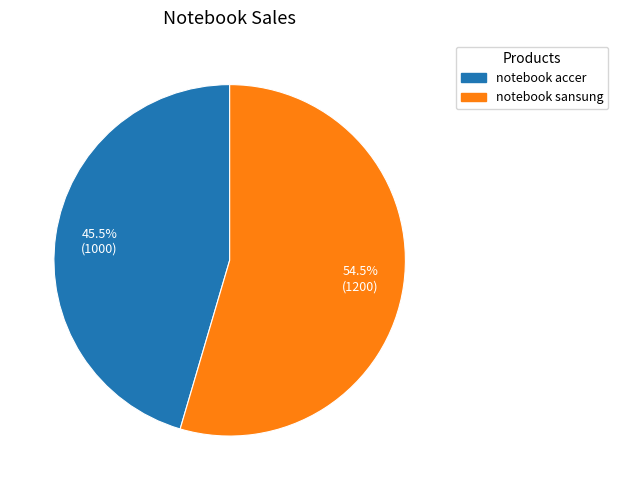

How many segments does this pie chart have?

2